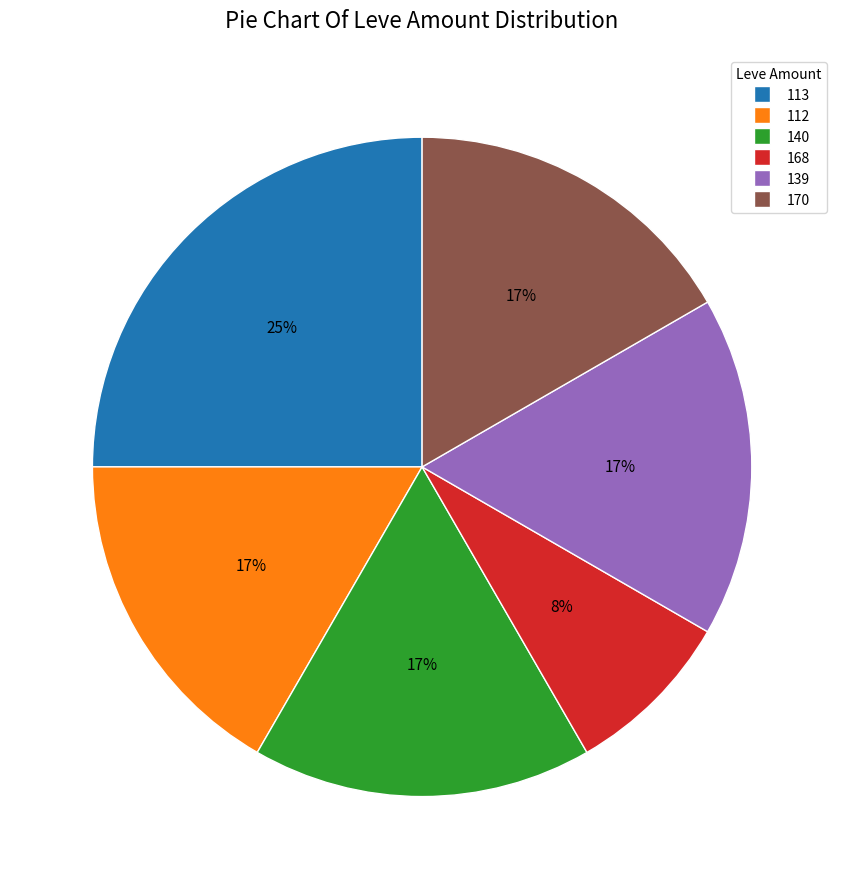

To the nearest percent, what is the average slice percentage?

17%